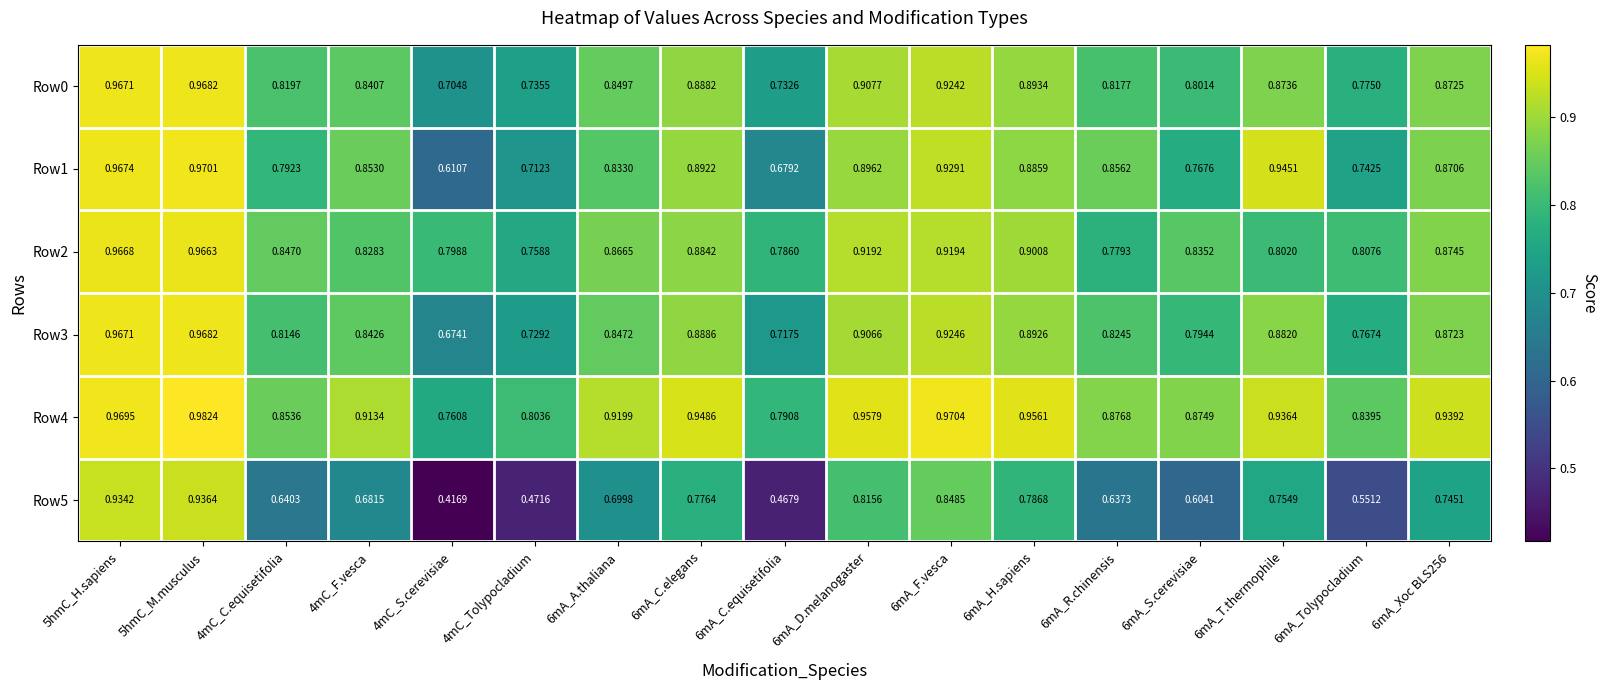

Is the value of Row0 at 6mA_D.melanogaster greater than the value of Row5 at 5hmC_H.sapiens?

No